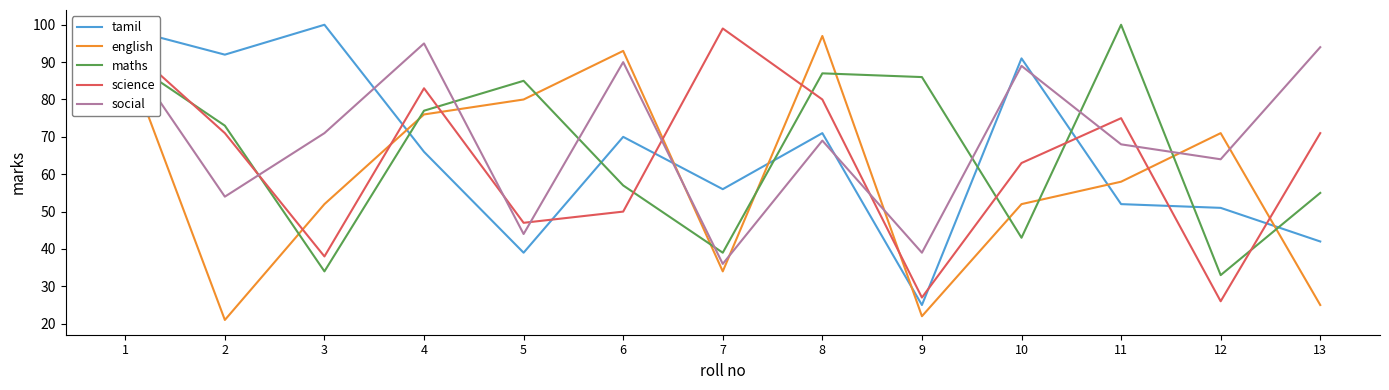

Which series has the largest range (max minus min)?

english